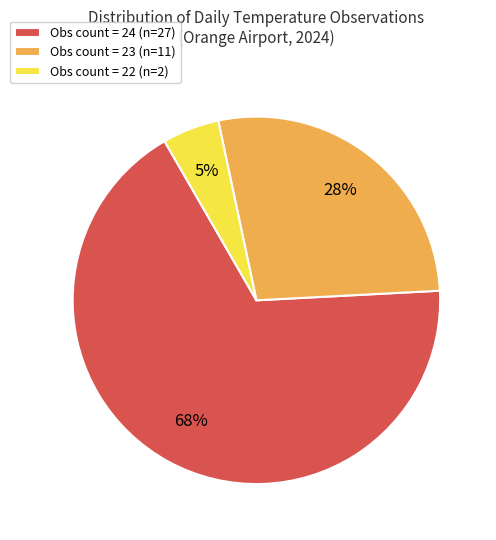

To the nearest percent, what is the average slice percentage?

33%